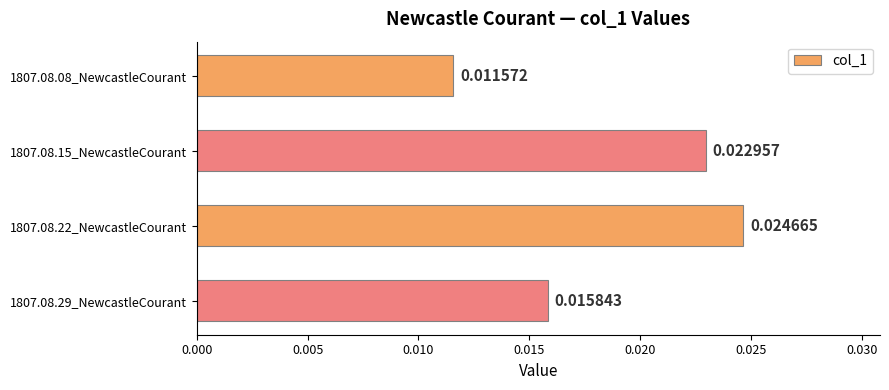

Between 1807.08.08_NewcastleCourant and 1807.08.29_NewcastleCourant, which is larger?

1807.08.29_NewcastleCourant